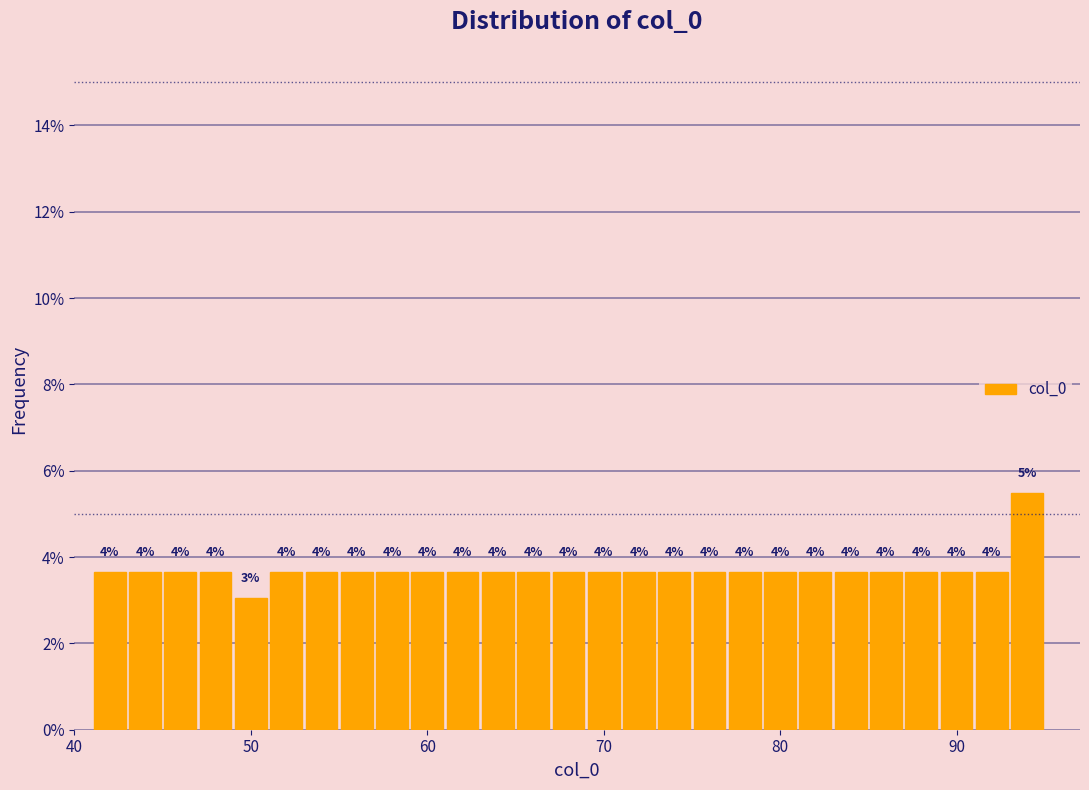

Read against the x-axis, roughly where is the centre of the tallest bar?

94